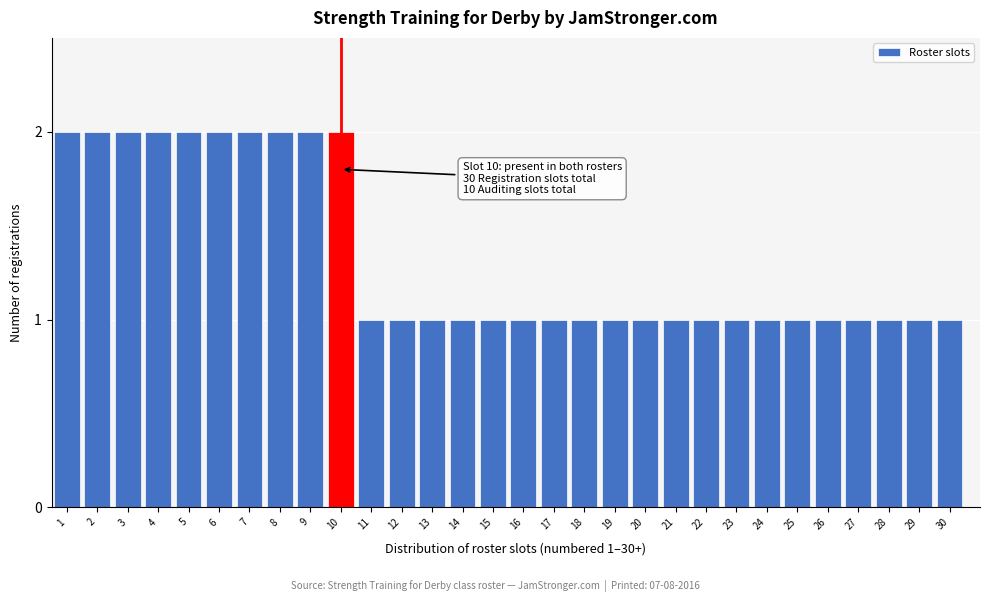

Reading left to right, what are all the values shown in this chart?

1=2	2=2	3=2	4=2	5=2	6=2	7=2	8=2	9=2	10=2	11=1	12=1	13=1	14=1	15=1	16=1	17=1	18=1	19=1	20=1	21=1	22=1	23=1	24=1	25=1	26=1	27=1	28=1	29=1	30=1